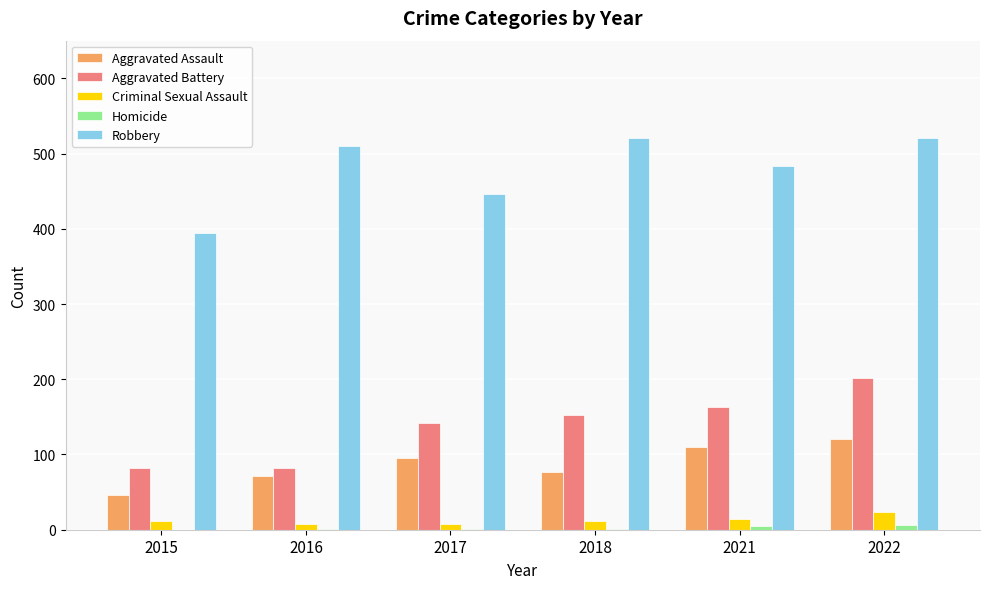

At which label is Aggravated Assault closest to 83?

2018